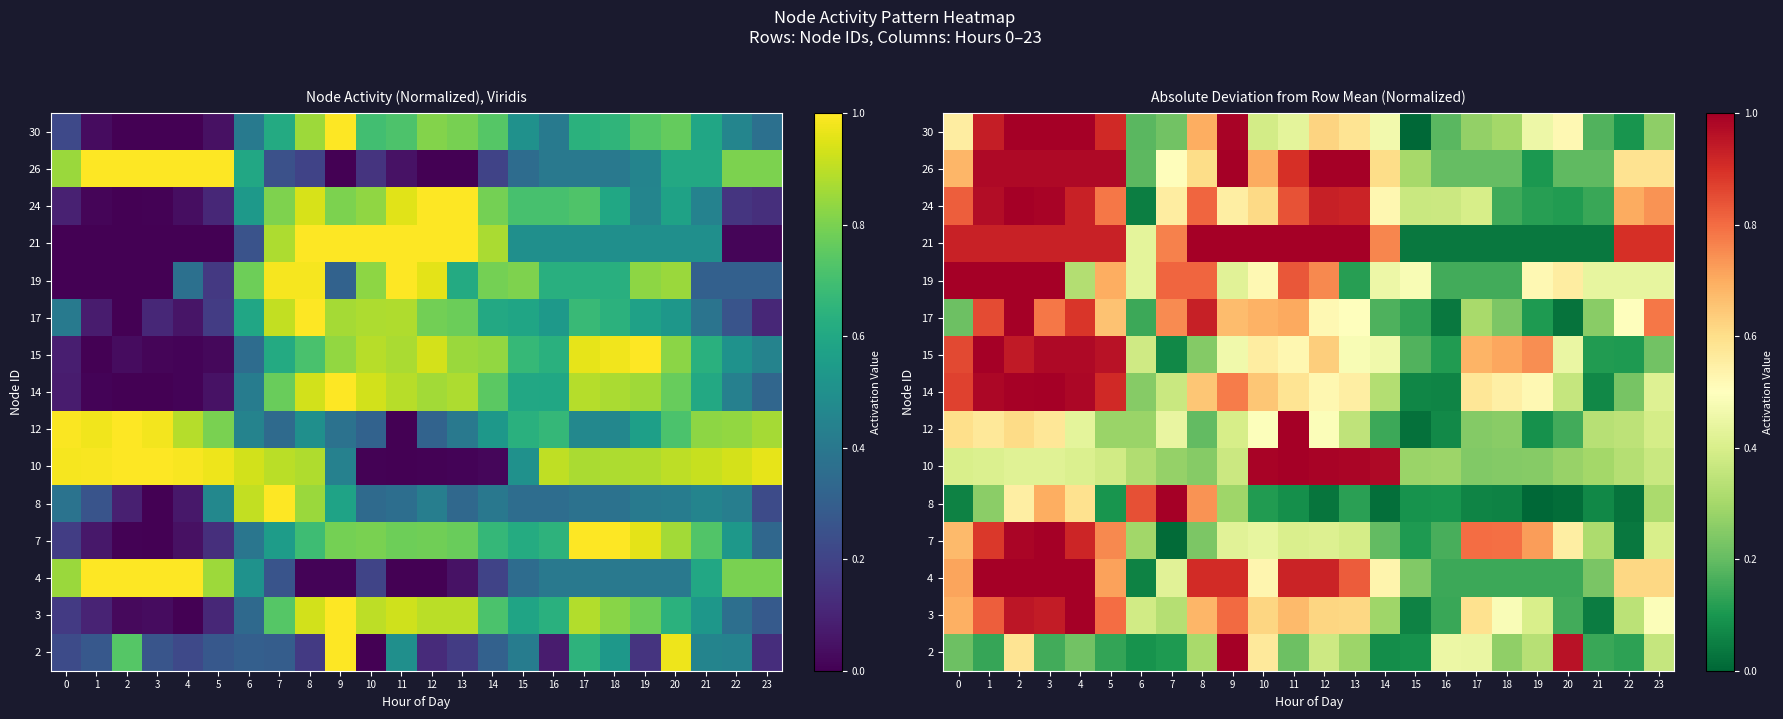

Rank the categories by 12 value from highest to lowest.

11, 2, 0, 3, 1, 10, 12, 7, 4, 9, 23, 13, 22, 21, 5, 6, 18, 17, 8, 20, 14, 19, 16, 15